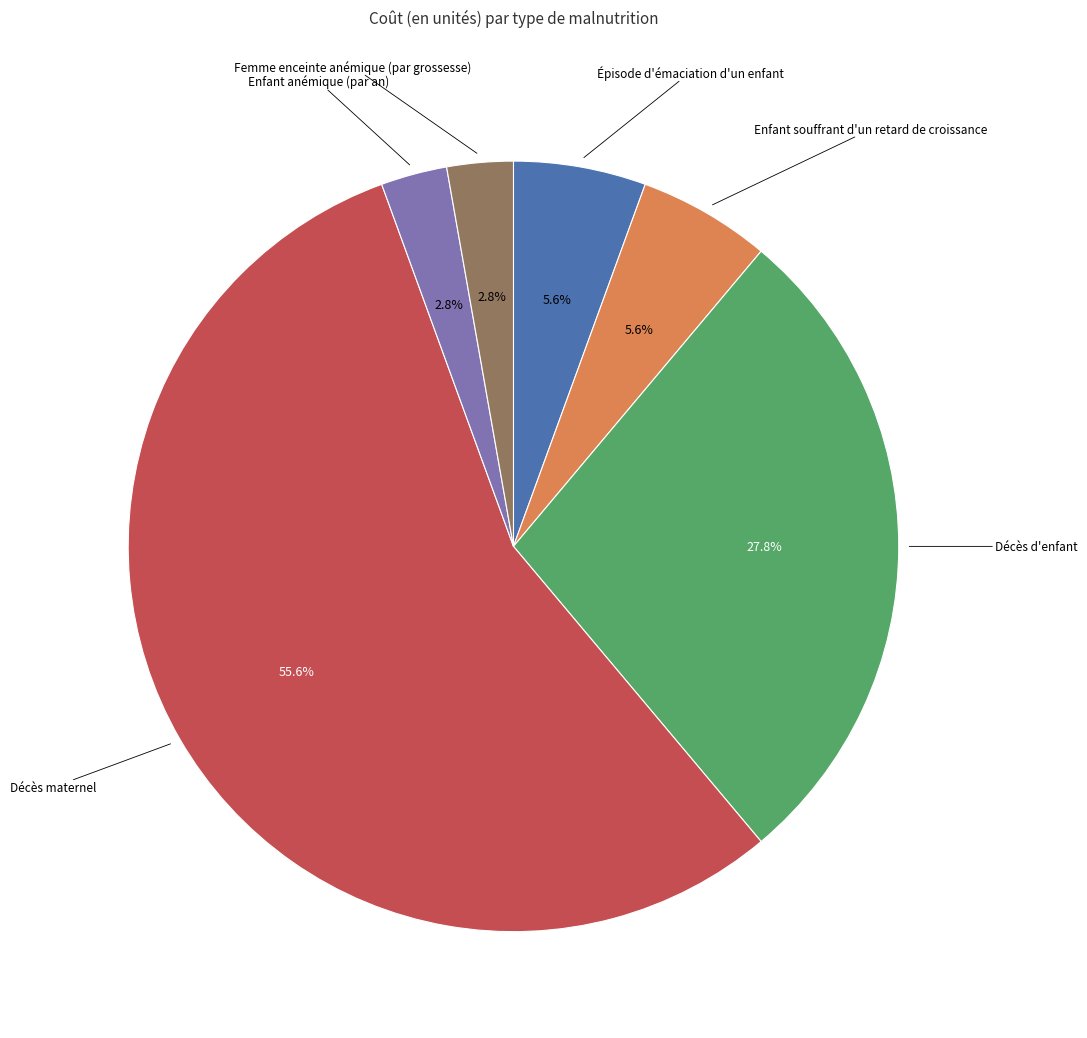

Is there a majority slice in this chart?

Yes